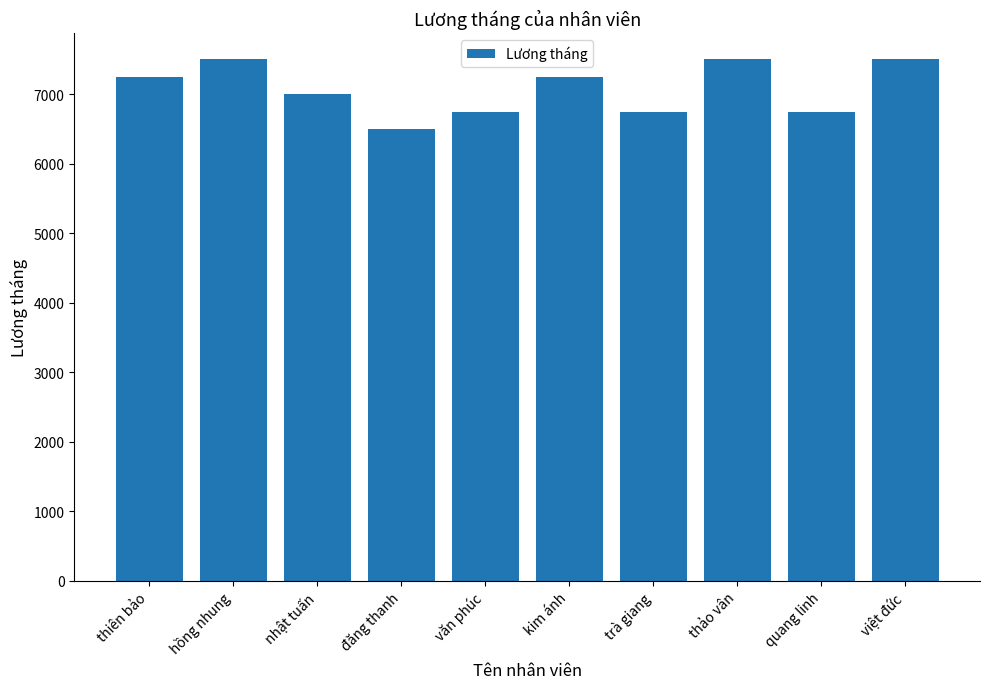

Between hồng nhung and kim ánh, which is larger?

hồng nhung